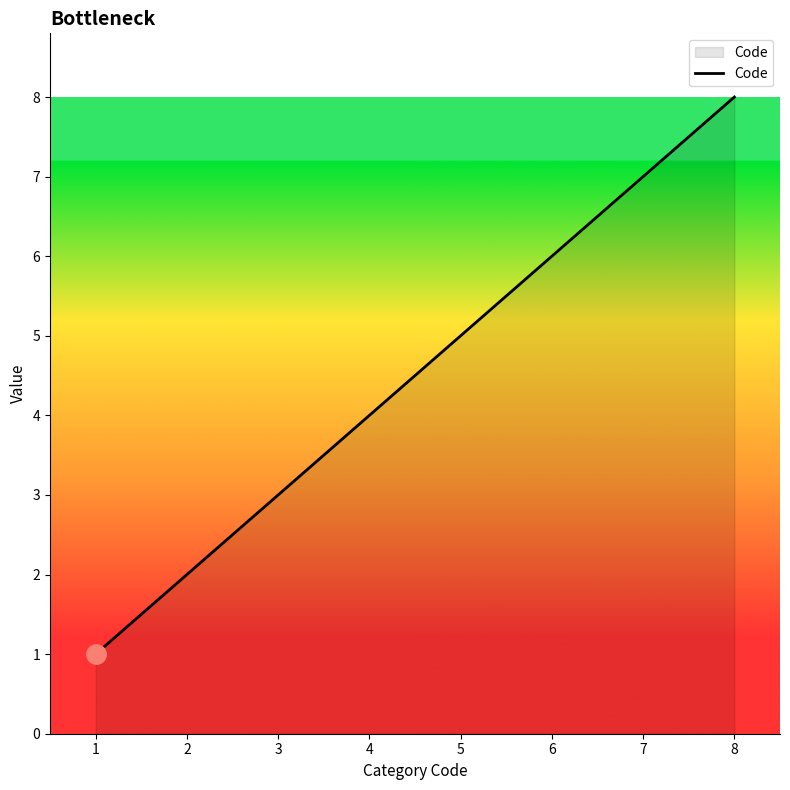

Reading left to right, list all the values displayed in this chart.

1	2	3	4	5	6	7	8